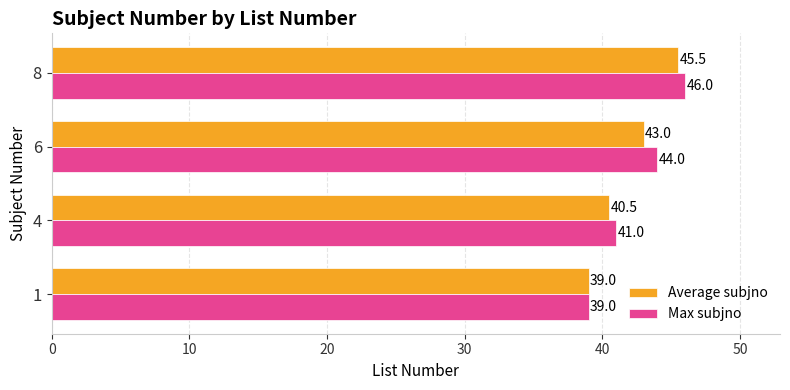

List the labels in order of Average subjno value, smallest first.

1, 4, 6, 8